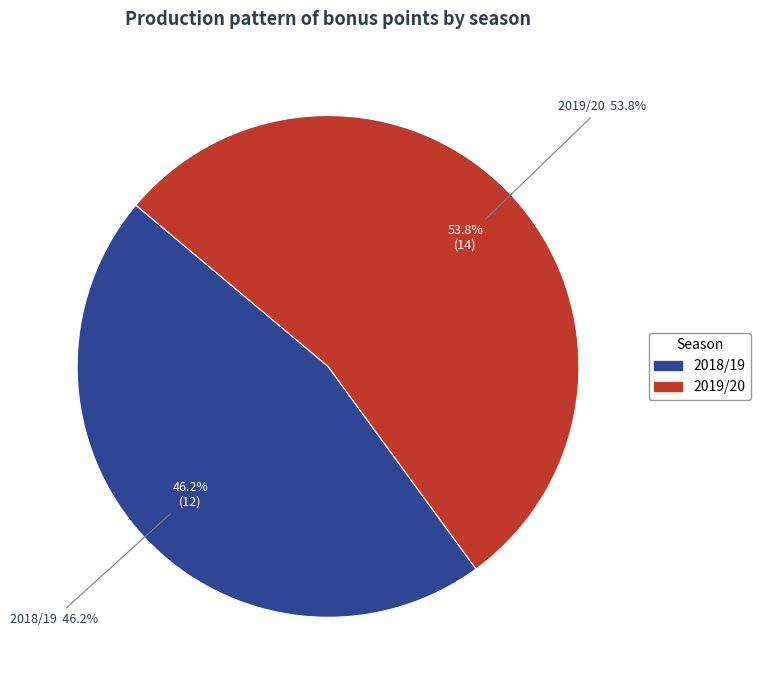

Is there a majority slice in this chart?

Yes